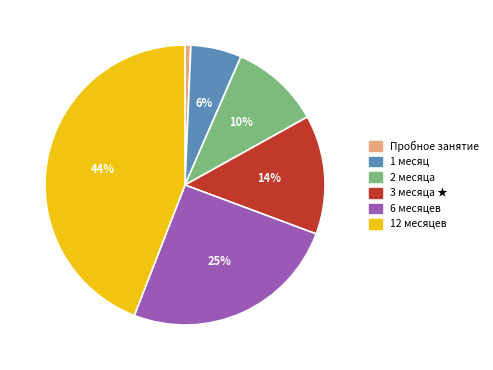

Count the number of slices in the pie.

6